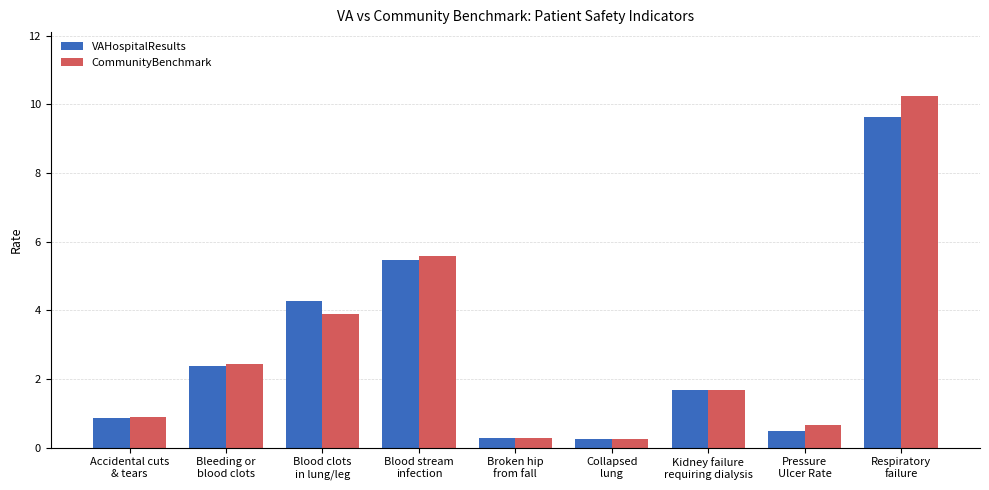

Which category has the highest value in the VAHospitalResults series?

Respiratory
failure